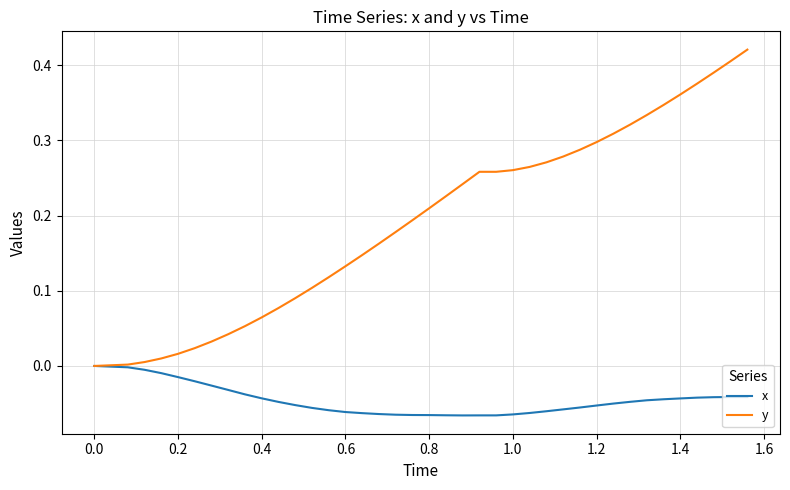

How many series are shown in this chart?

2